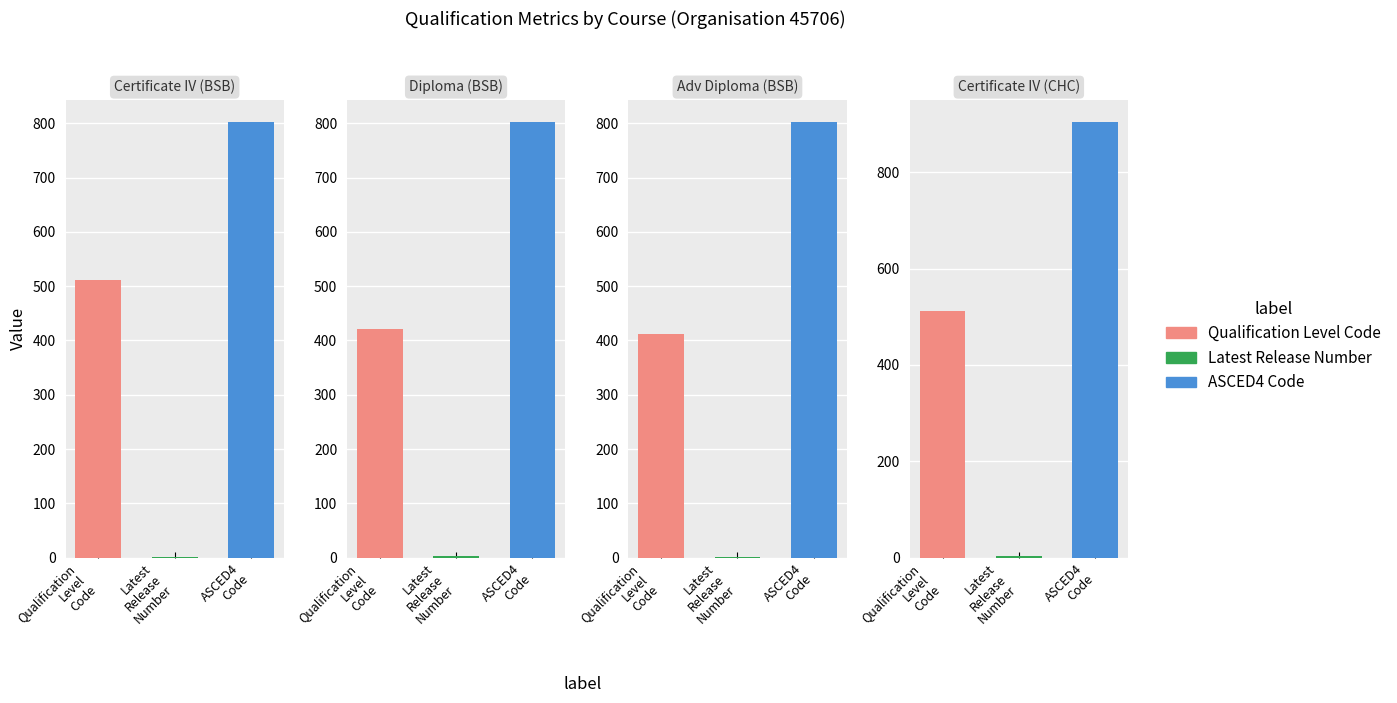

Which series has the largest range (max minus min)?

ASCED4 Code